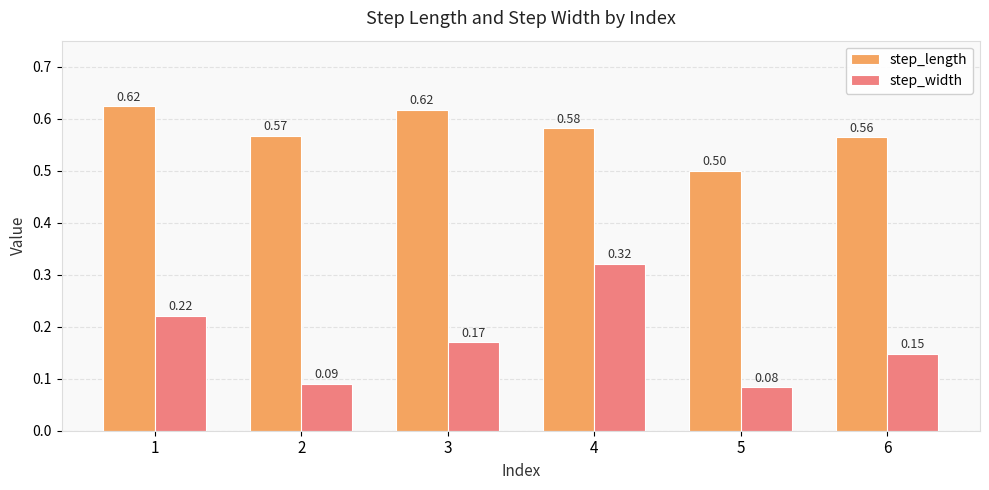

Is the value of step_width at 6 greater than the value of step_length at 3?

No